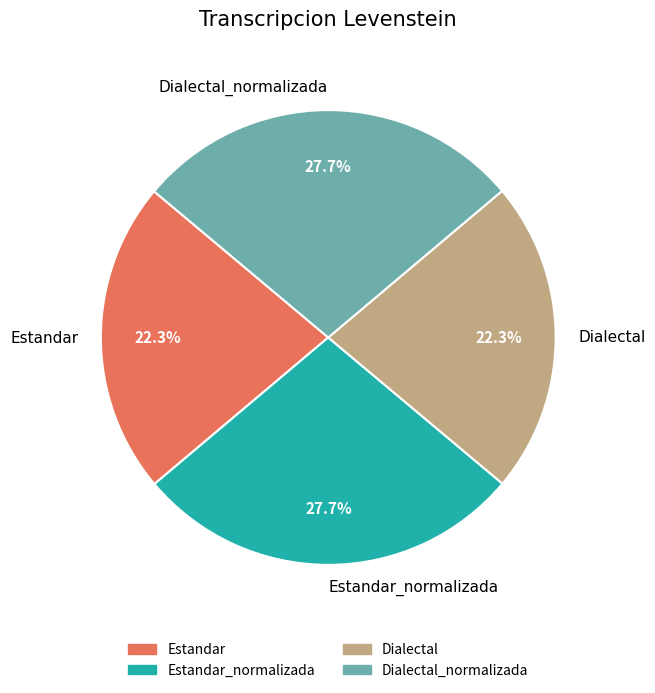

To the nearest percent, what is the difference between the largest and smallest slice percentages?

5%